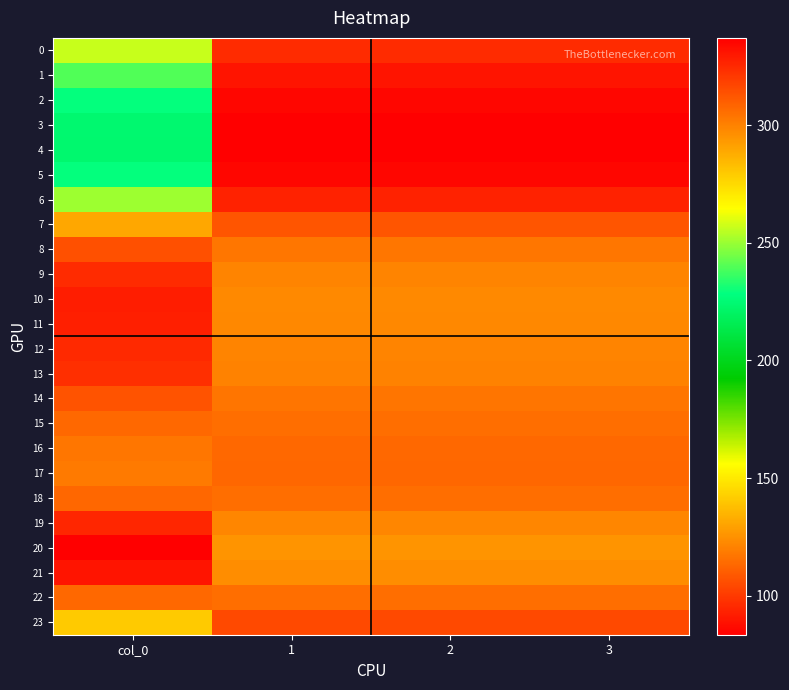

Reading left to right, extract all data points from this chart.

0: col_0=256.5	1=95.8	2=95.8	3=95.8
1: col_0=239.7	1=89.5	2=89.5	3=89.5
2: col_0=228.7	1=85.4	2=85.4	3=85.4
3: col_0=224.1	1=83.7	2=83.7	3=83.7
4: col_0=223.3	1=83.4	2=83.4	3=83.4
5: col_0=228.7	1=85.4	2=85.4	3=85.4
6: col_0=250.9	1=93.7	2=93.7	3=93.7
7: col_0=289.1	1=107.9	2=107.9	3=107.9
8: col_0=314.1	1=117.3	2=117.3	3=117.3
9: col_0=324.7	1=121.2	2=121.2	3=121.2
10: col_0=328.7	1=122.7	2=122.7	3=122.7
11: col_0=327.8	1=122.4	2=122.4	3=122.4
12: col_0=325.1	1=121.4	2=121.4	3=121.4
13: col_0=323.3	1=120.7	2=120.7	3=120.7
14: col_0=313.4	1=117.0	2=117.0	3=117.0
15: col_0=307.1	1=114.6	2=114.6	3=114.6
16: col_0=303.4	1=113.3	2=113.3	3=113.3
17: col_0=302.1	1=112.8	2=112.8	3=112.8
18: col_0=307.7	1=114.9	2=114.9	3=114.9
19: col_0=325.9	1=121.7	2=121.7	3=121.7
20: col_0=337.2	1=125.9	2=125.9	3=125.9
21: col_0=331.2	1=123.6	2=123.6	3=123.6
22: col_0=307.4	1=114.8	2=114.8	3=114.8
23: col_0=279.3	1=104.3	2=104.3	3=104.3